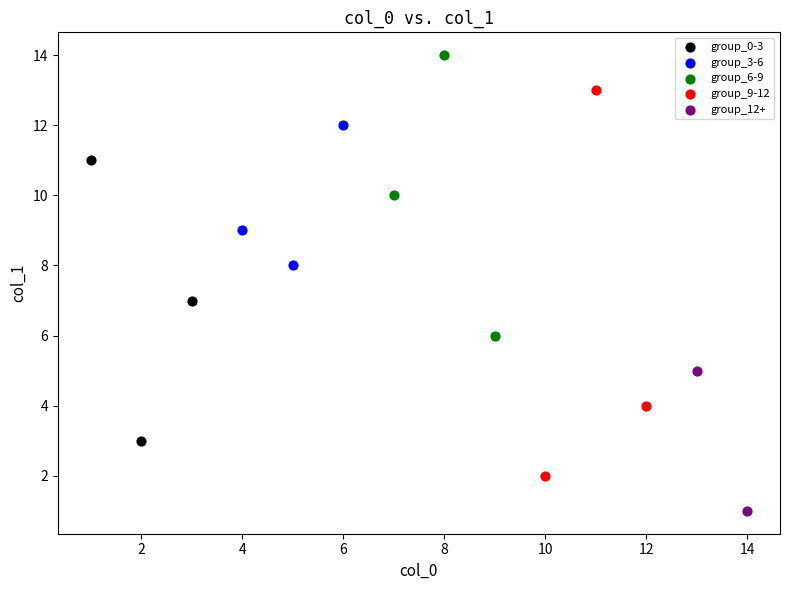

Which series contains the lowest Y value?

group_12+